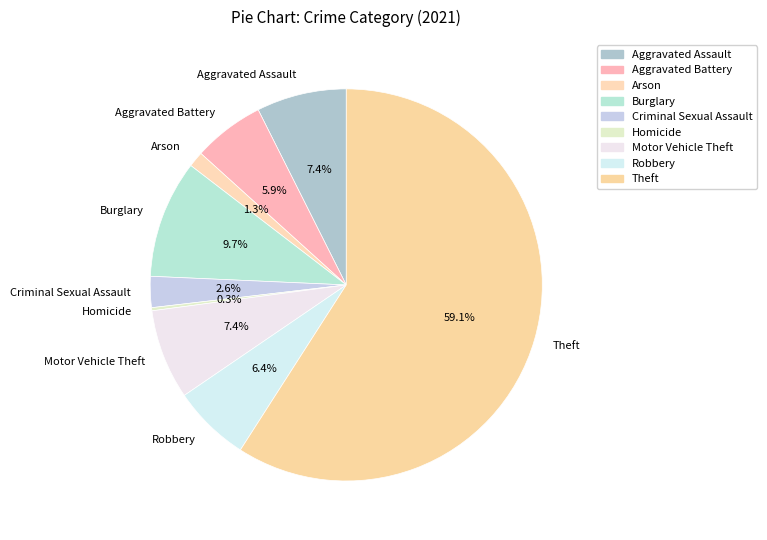

What is the ratio of the value at Burglary to the value at Motor Vehicle Theft?

1.3